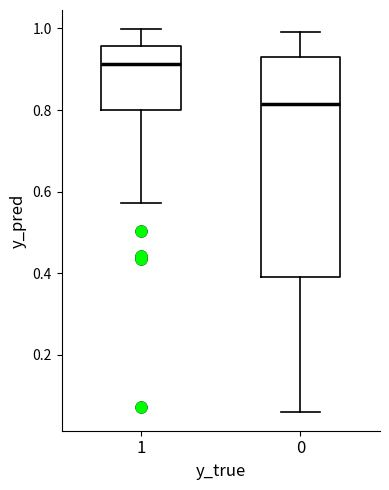

Reading left to right, read every box against the y-axis: the position of its median line, the range the box covers, and the ends of its whiskers. The values are not printed on the chart, so give them approximately, as read against the axis.

1: median 0.92, box 0.80 to 0.96, whiskers 0.58 to 1.00
0: median 0.82, box 0.40 to 0.92, whiskers 0.06 to 1.00